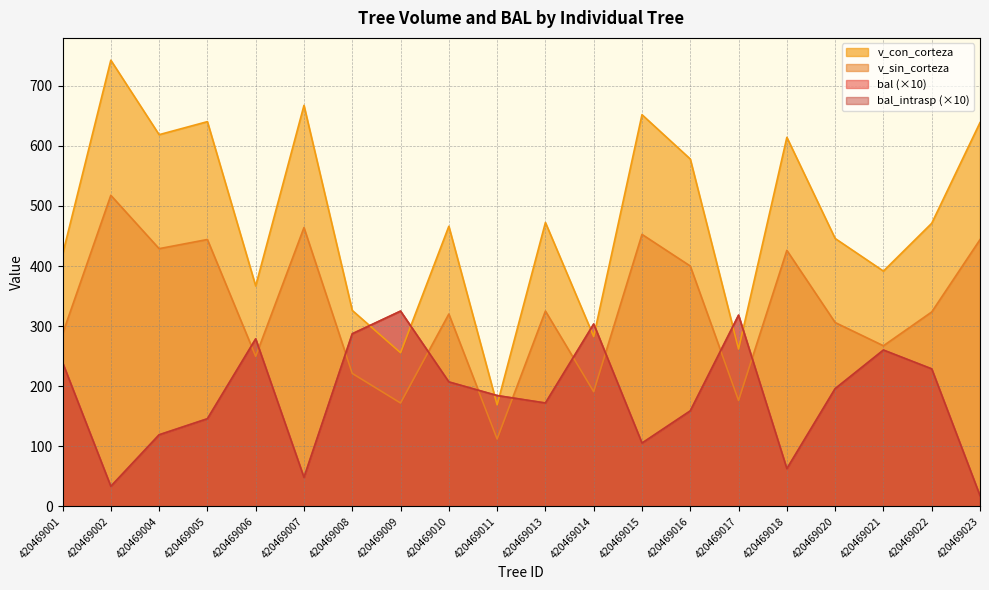

How many lines are shown in the chart?

4